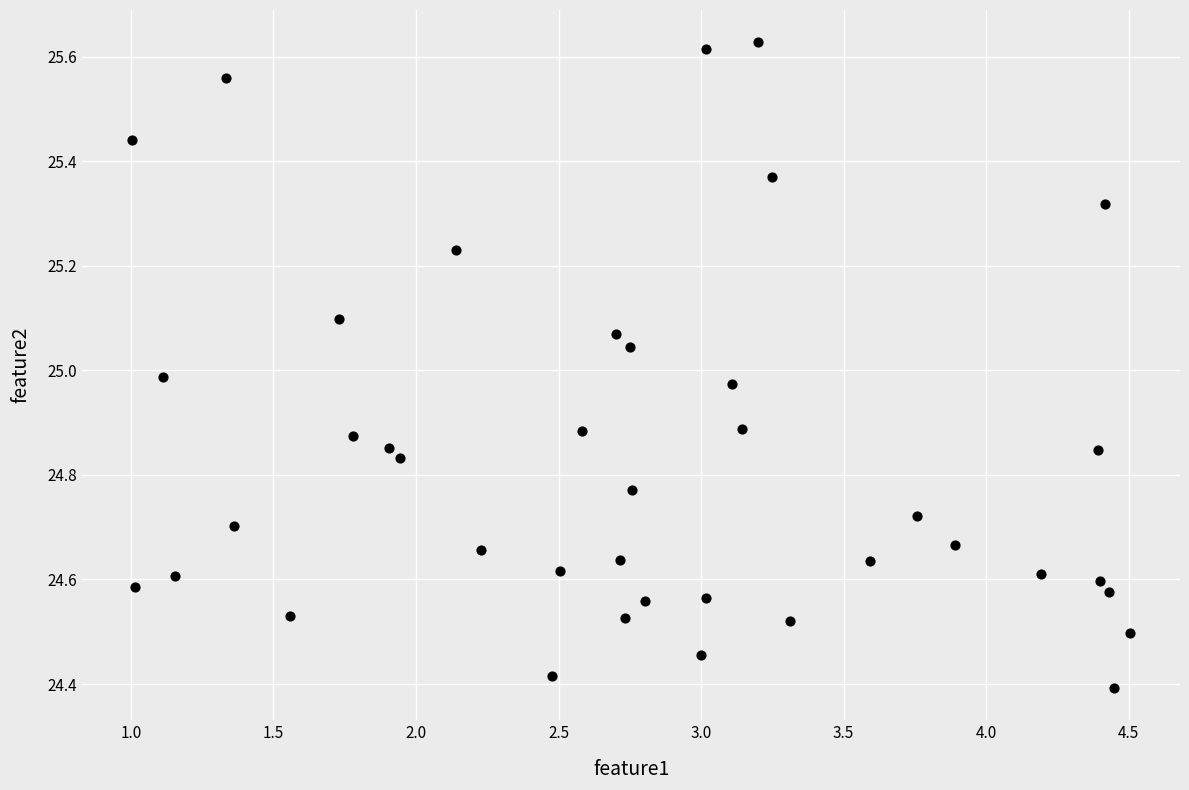

What is the range of Y values (max minus min)?

1.2